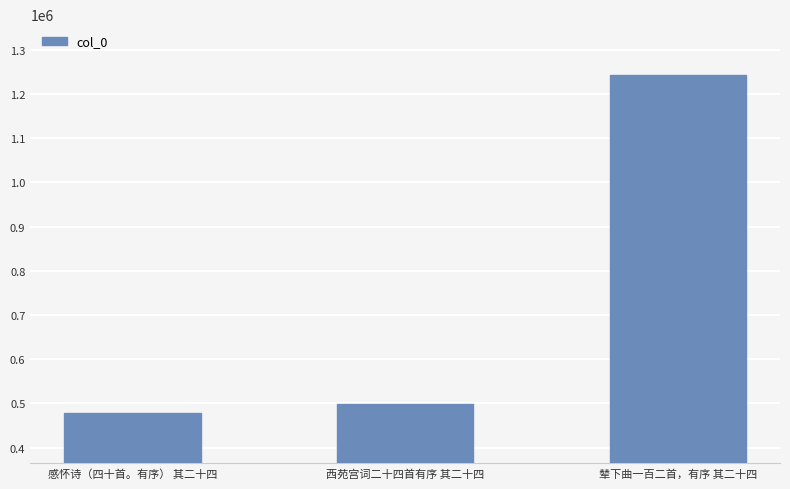

Reading right to left, extract all data points from this chart.

1243237	497573	478863